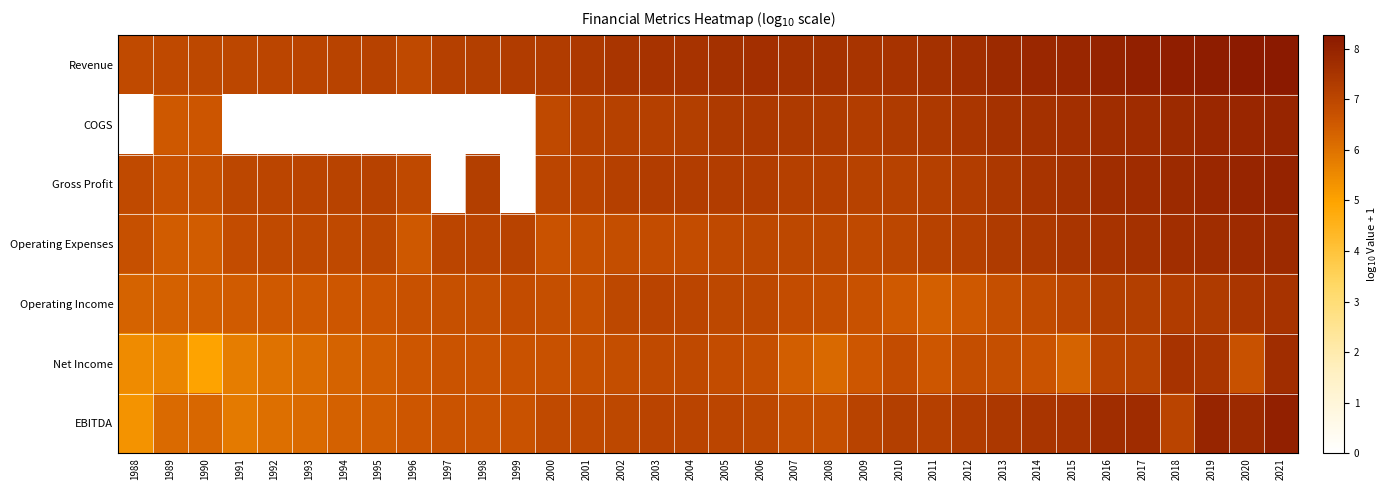

Which series has the largest total across all categories?

Revenue